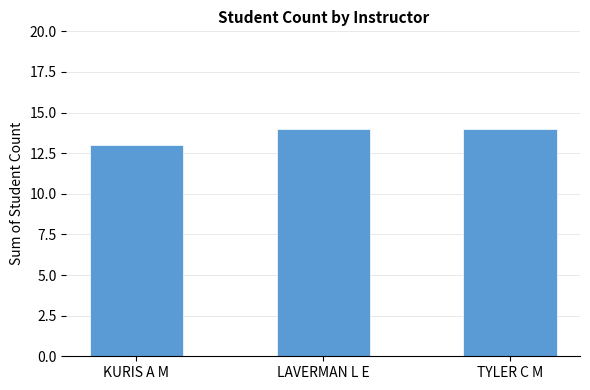

How many categories are shown in the chart?

3